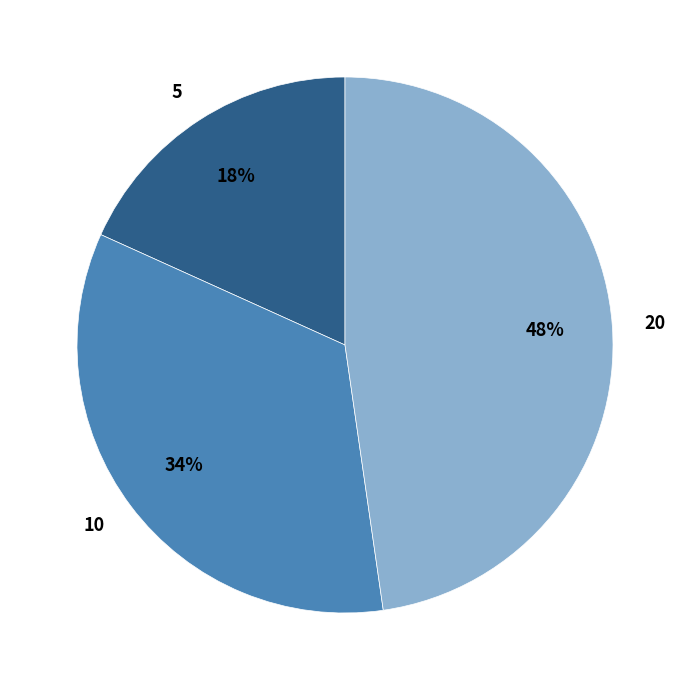

The 5 slice represents 24% of the pie. True or false?

False